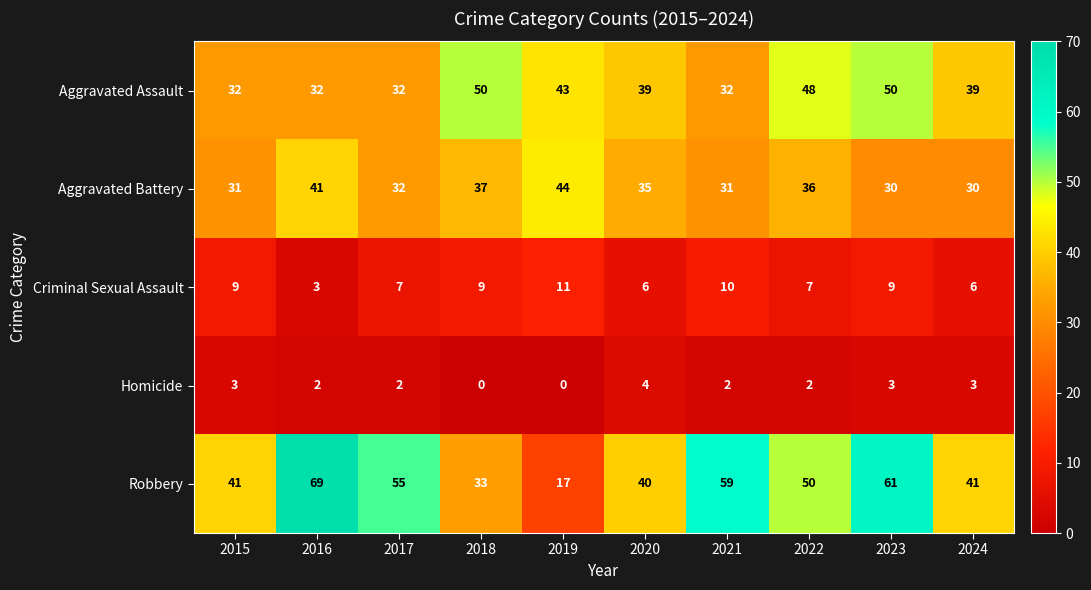

Is it true that Homicide equals 4 at 2023?

False